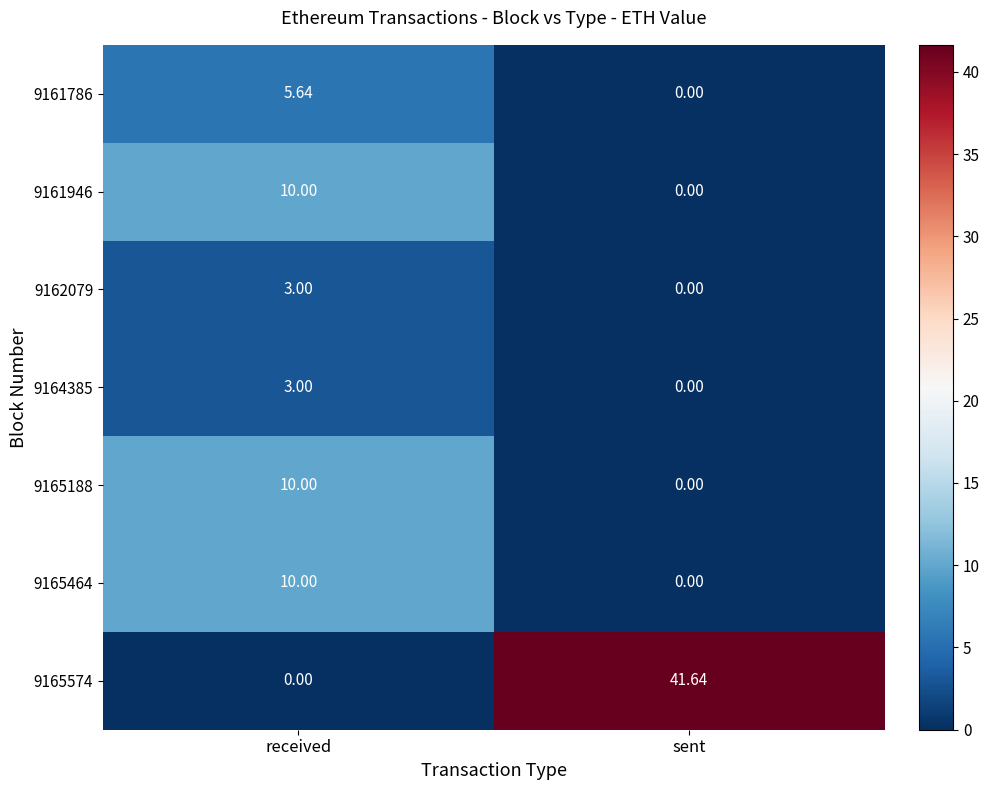

Which category has the highest value in the 9165188 series?

received